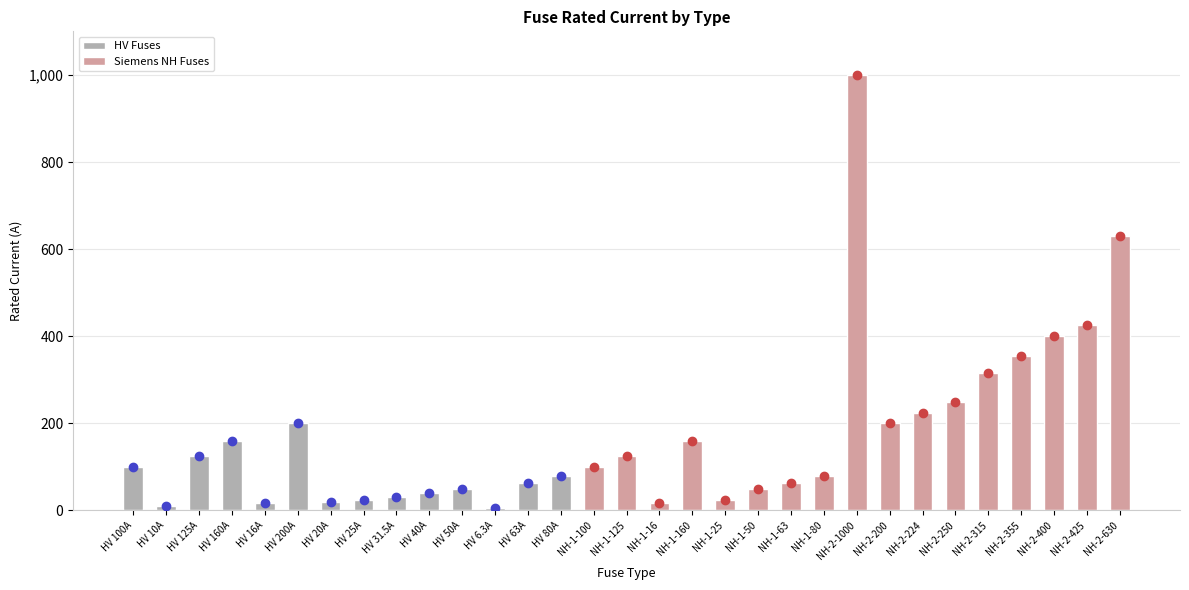

List the labels in order of value, smallest first.

HV 6.3A, HV 10A, HV 16A, NH-1-16, HV 20A, HV 25A, NH-1-25, HV 31.5A, HV 40A, HV 50A, NH-1-50, HV 63A, NH-1-63, HV 80A, NH-1-80, HV 100A, NH-1-100, HV 125A, NH-1-125, HV 160A, NH-1-160, HV 200A, NH-2-200, NH-2-224, NH-2-250, NH-2-315, NH-2-355, NH-2-400, NH-2-425, NH-2-630, NH-2-1000